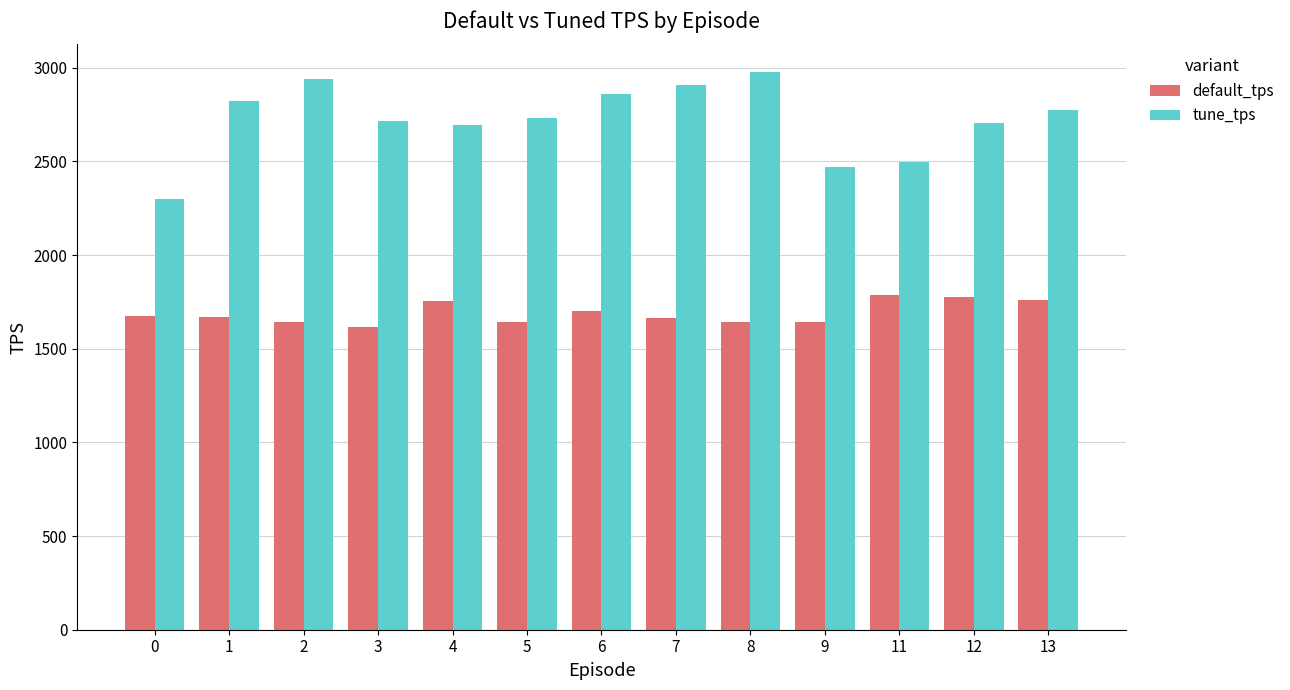

Rank the series at 3 from lowest to highest value.

default_tps, tune_tps